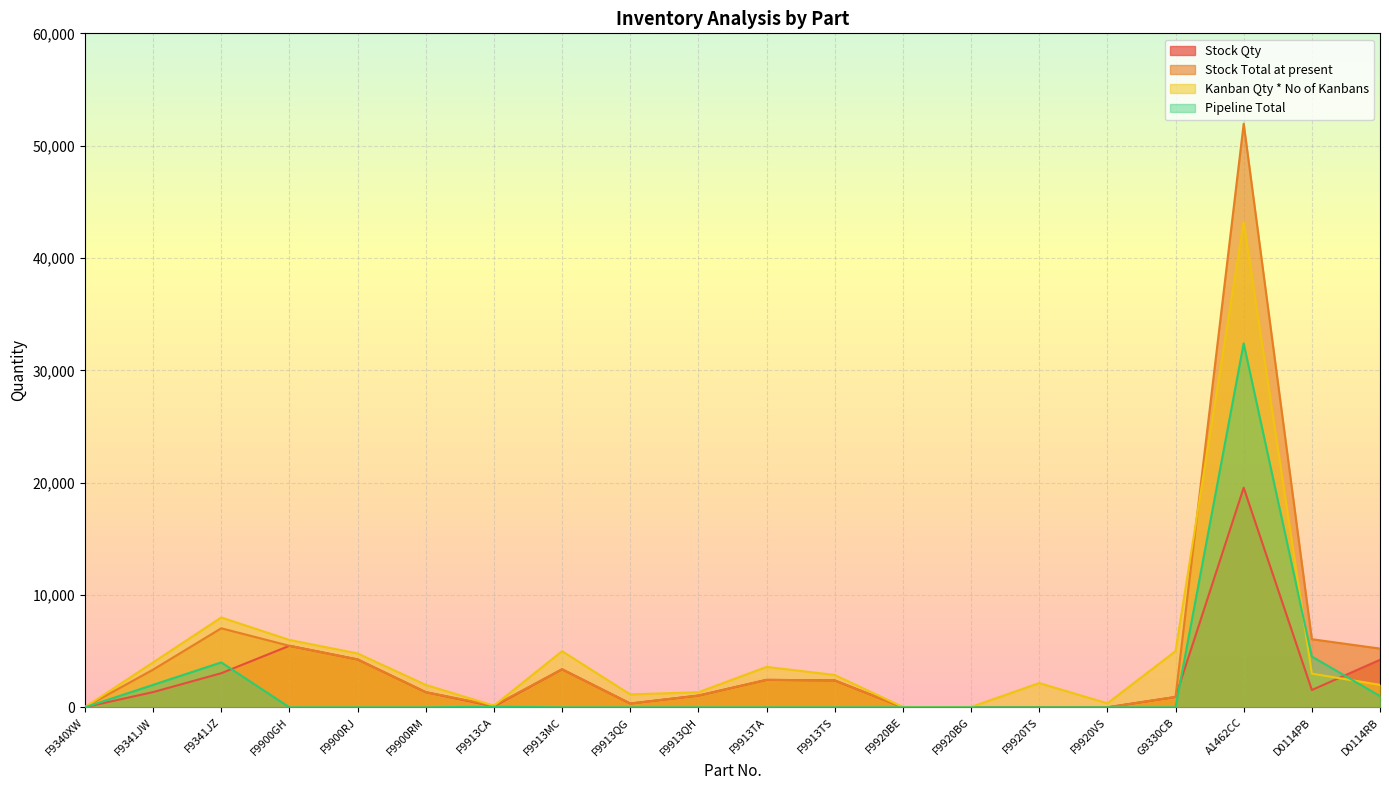

At which category is the sum across all series the highest?

A1462CC